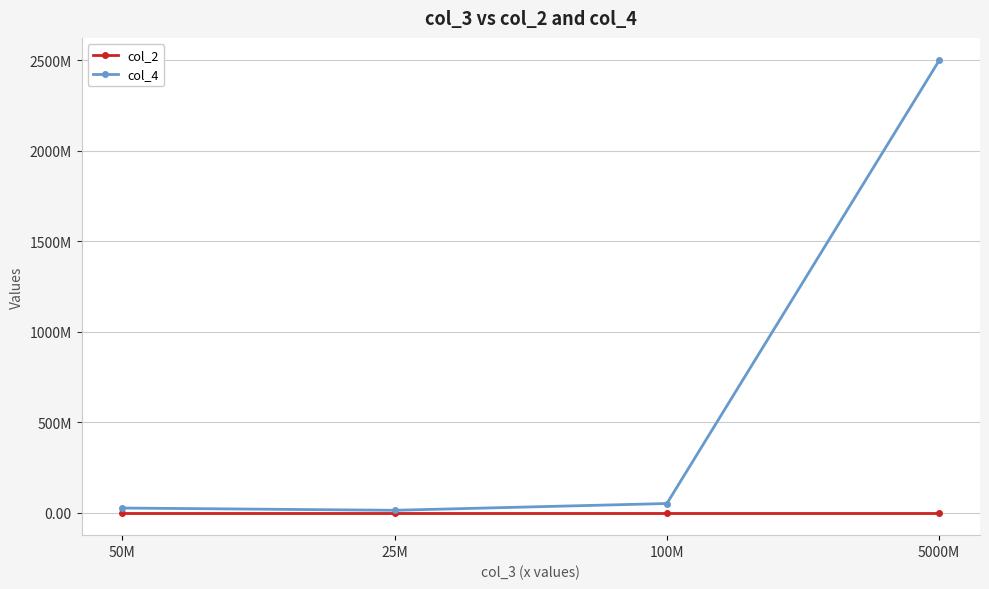

At which category does col_4 reach its first local valley?

25M